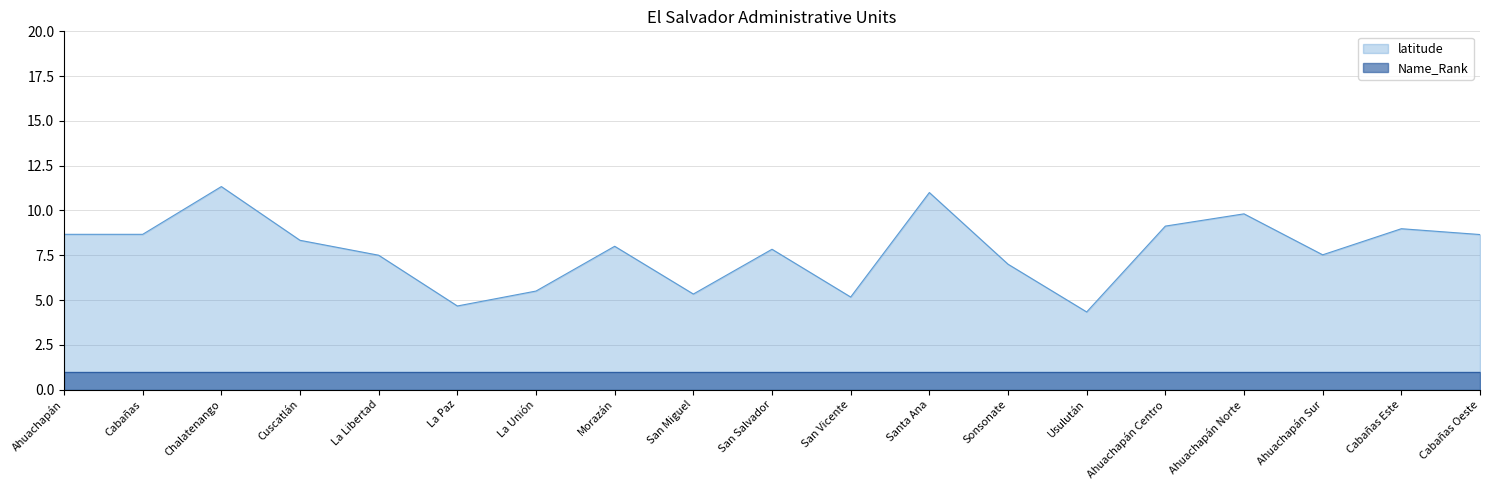

Rank the categories by value from highest to lowest.

Chalatenango, Santa Ana, Ahuachapán Norte, Ahuachapán Centro, Cabañas Este, Ahuachapán, Cabañas, Cabañas Oeste, Cuscatlán, Morazán, San Salvador, Ahuachapán Sur, La Libertad, Sonsonate, La Unión, San Miguel, San Vicente, La Paz, Usulután